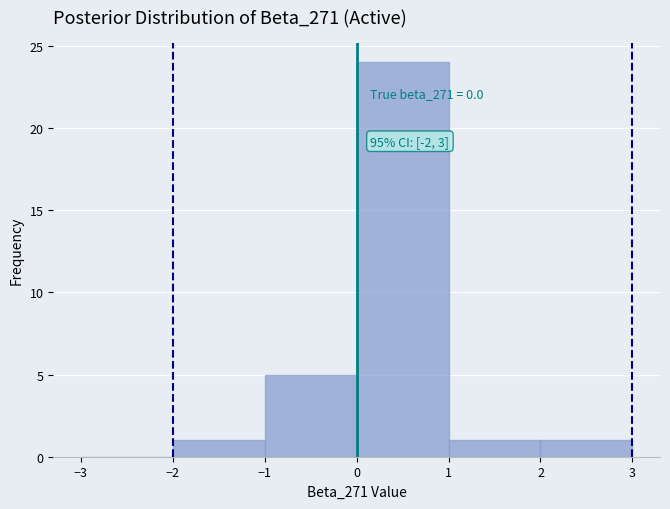

Which range on the x-axis has the tallest bar?

0 to 1